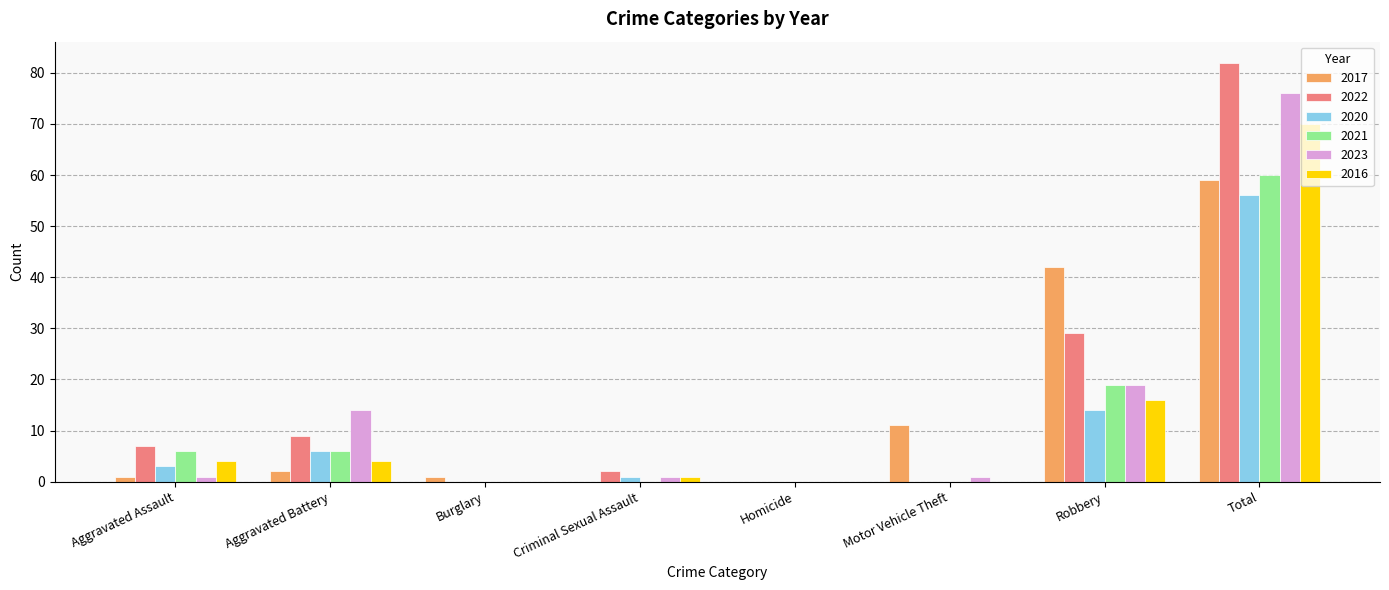

How many categories are shown in the chart?

8